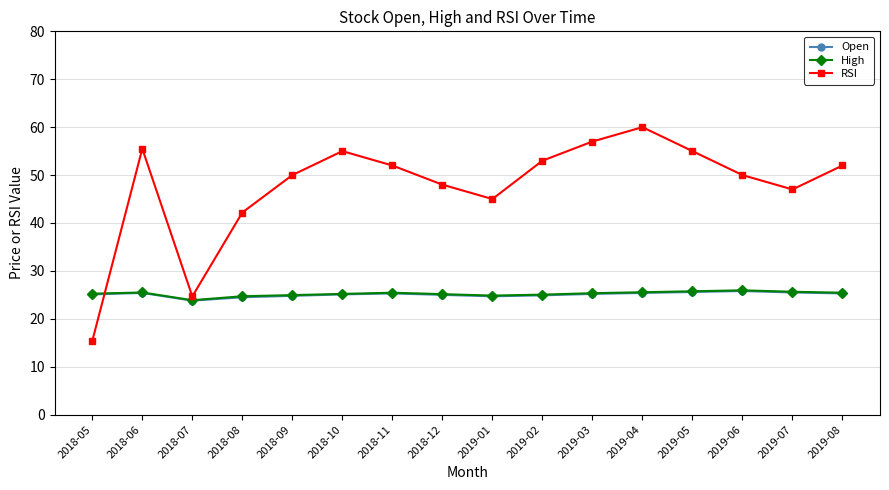

What is the sum of the Open values at 2019-04 and 2018-05?

50.5